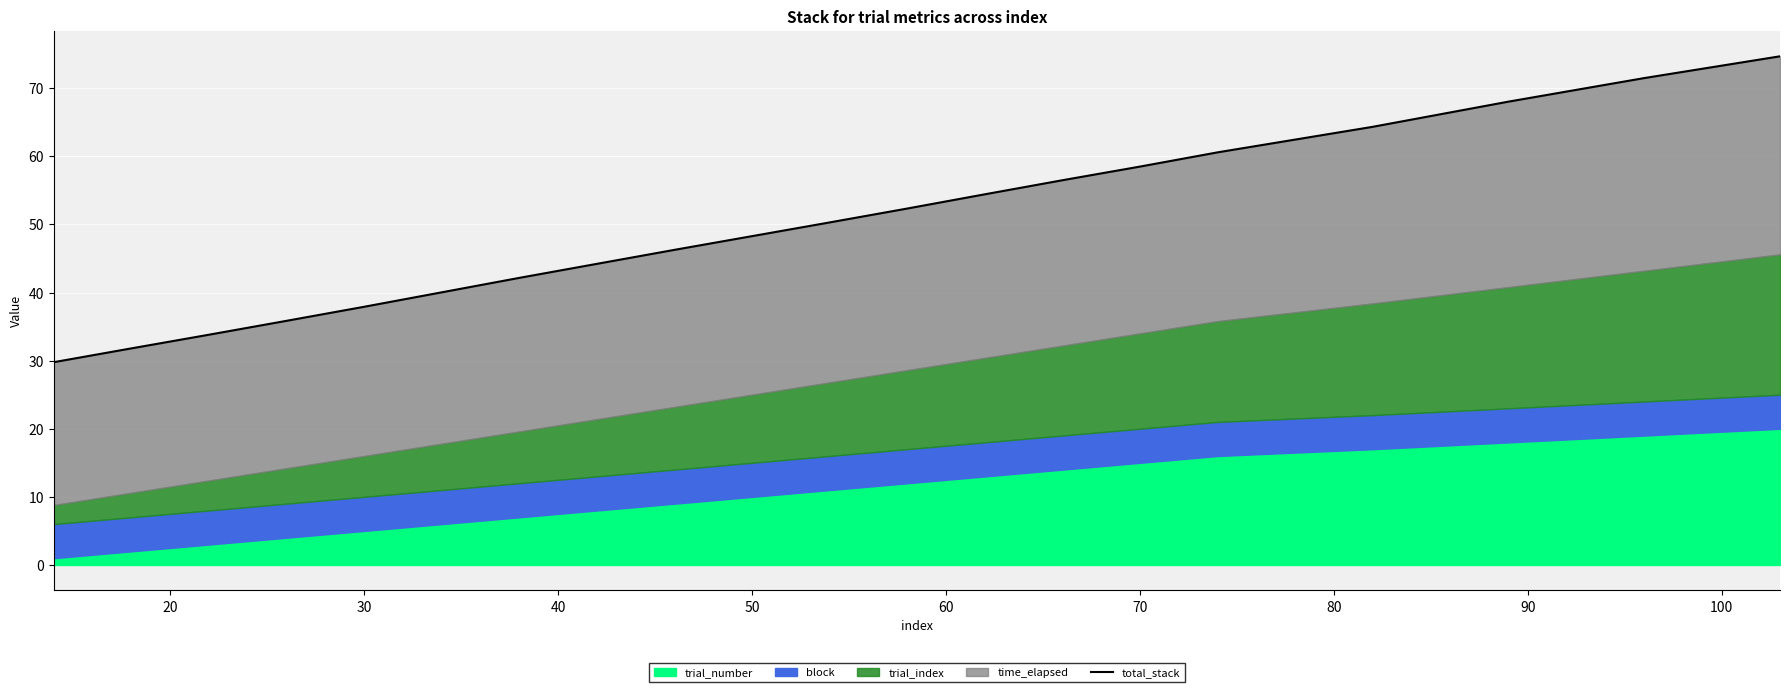

Reading left to right, extract all data points from this chart.

29.8	31.8	33.8	35.8	37.9	40.0	42.2	44.2	46.3	48.3	50.3	52.3	54.4	56.5	58.5	60.6	64.3	68.0	71.5	74.7